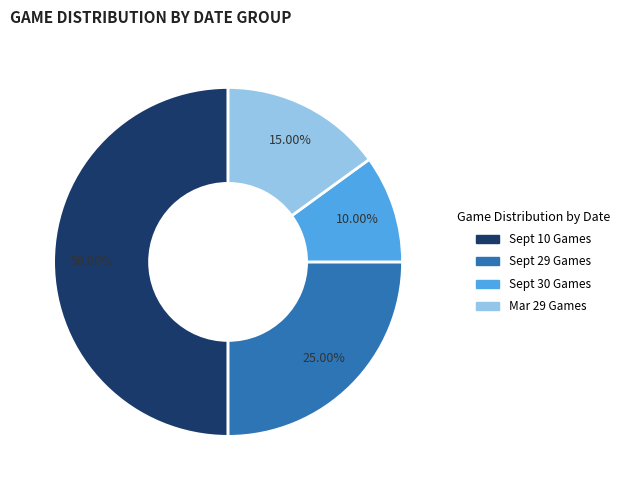

Do Sept 10 Games and Sept 30 Games together represent more than half of the pie?

Yes